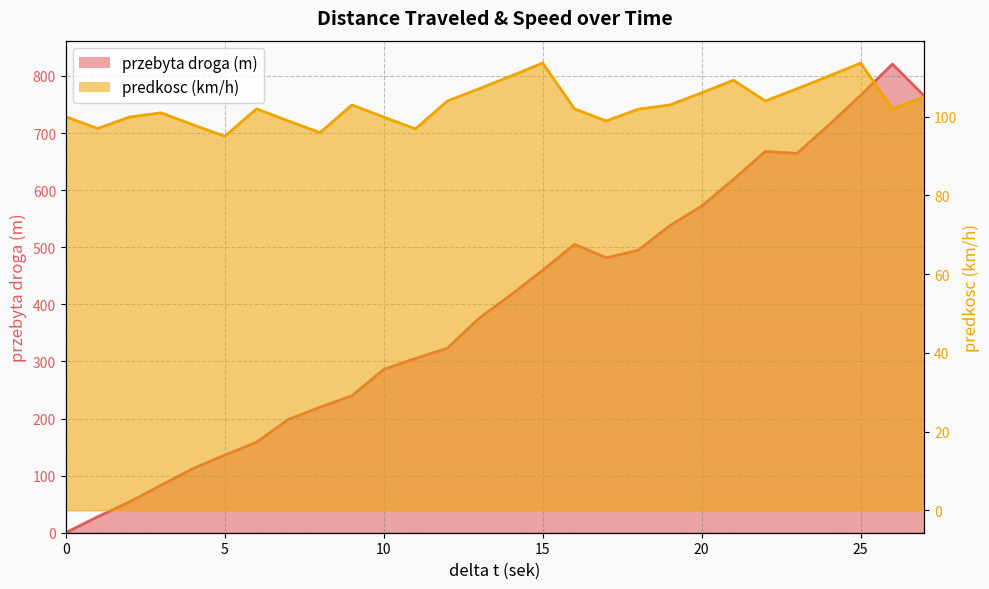

Read the predkosc (km/h) value at 14.

110.3